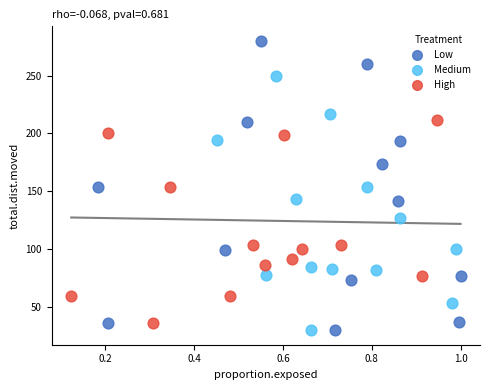

Which series has the largest Y range (max minus min)?

Low